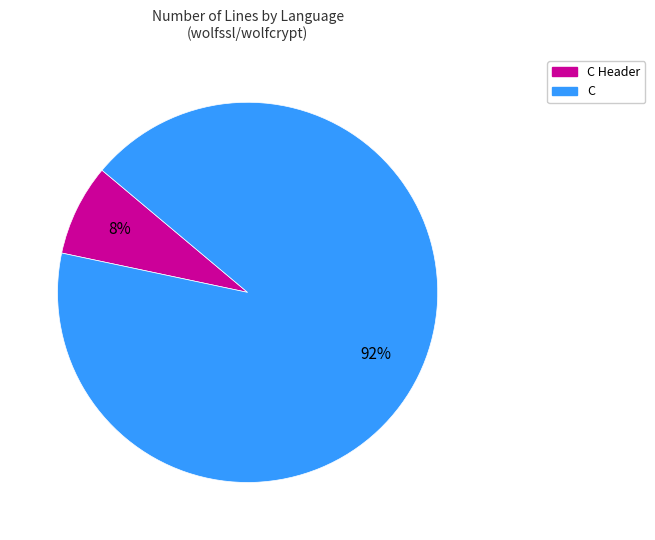

To the nearest percent, what is the average slice percentage?

50%